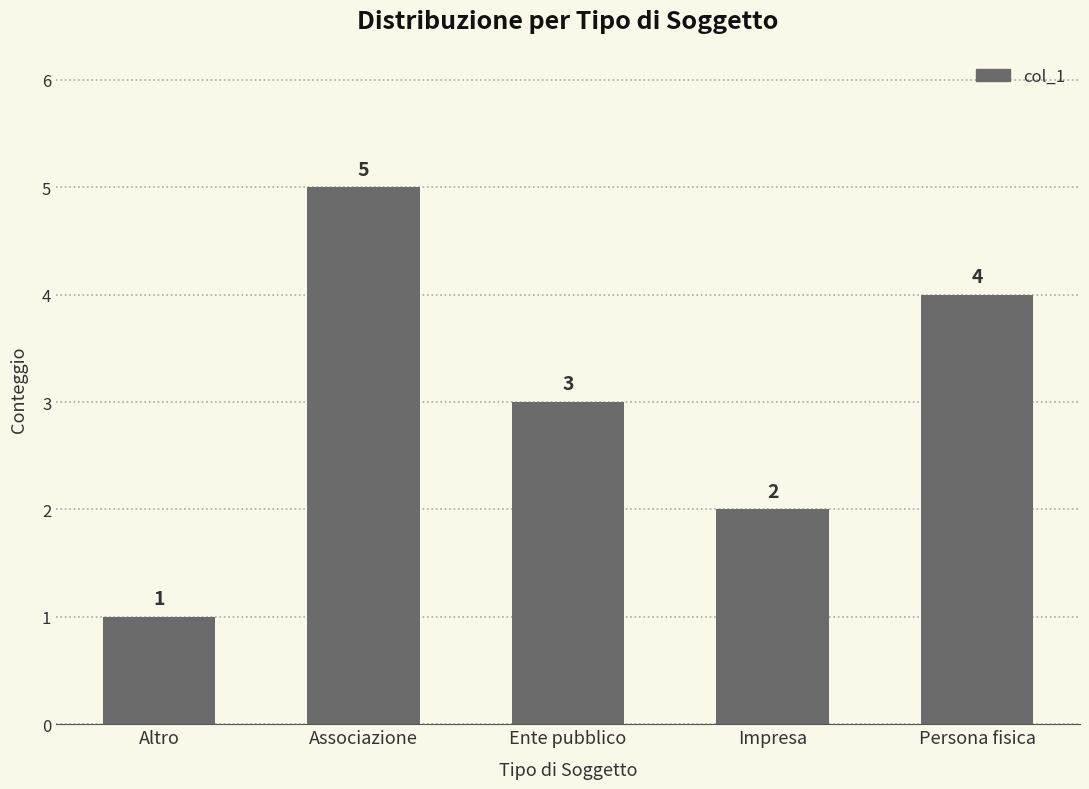

What is the label of the 5th bar from the right?

Altro